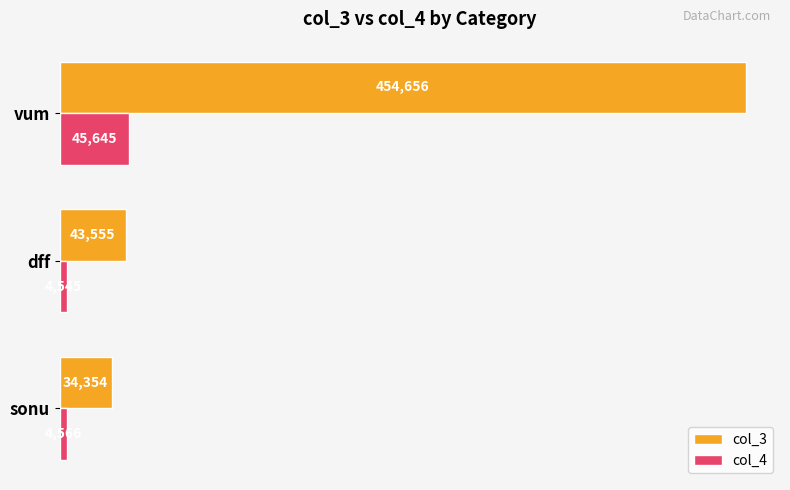

Rank the categories by col_3 value from lowest to highest.

sonu, dff, vum